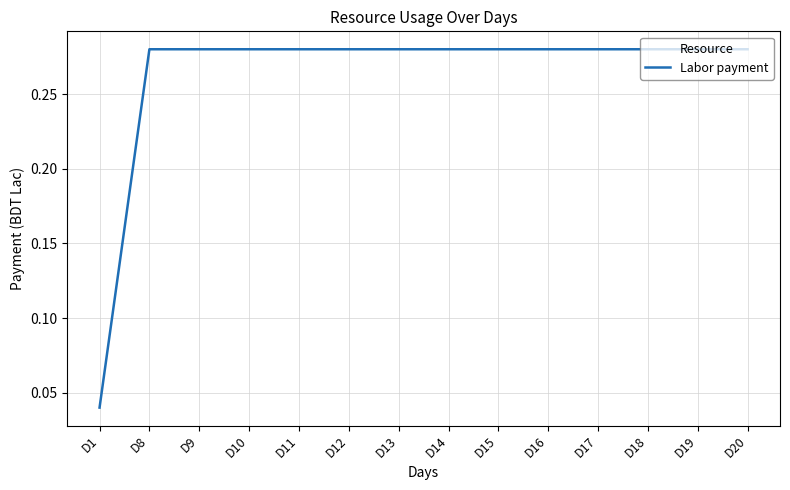

How many lines are shown in the chart?

1